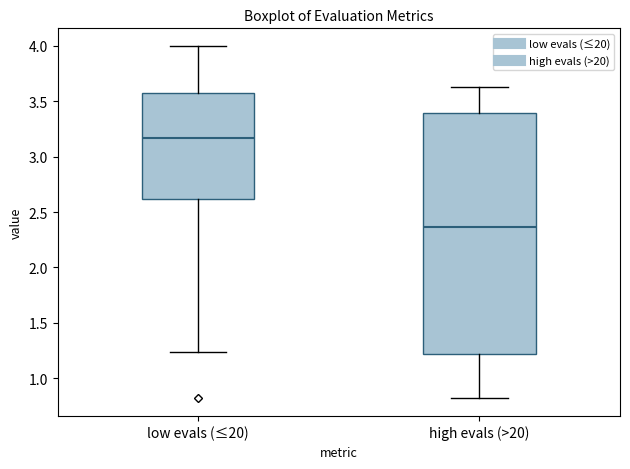

Comparing the boxes themselves (not the whiskers), which one is the tallest?

high evals (>20)